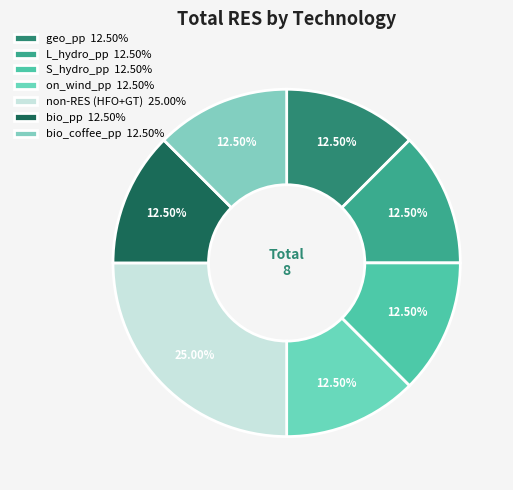

Count the number of slices in the pie.

7